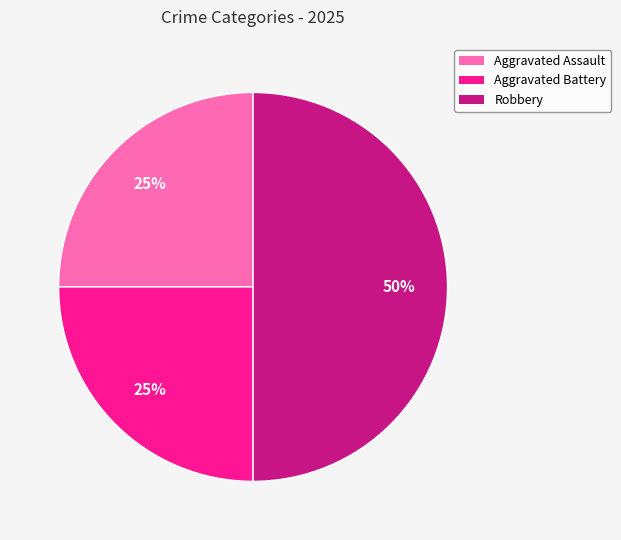

Is it true that Aggravated Battery is 25% of the pie?

True